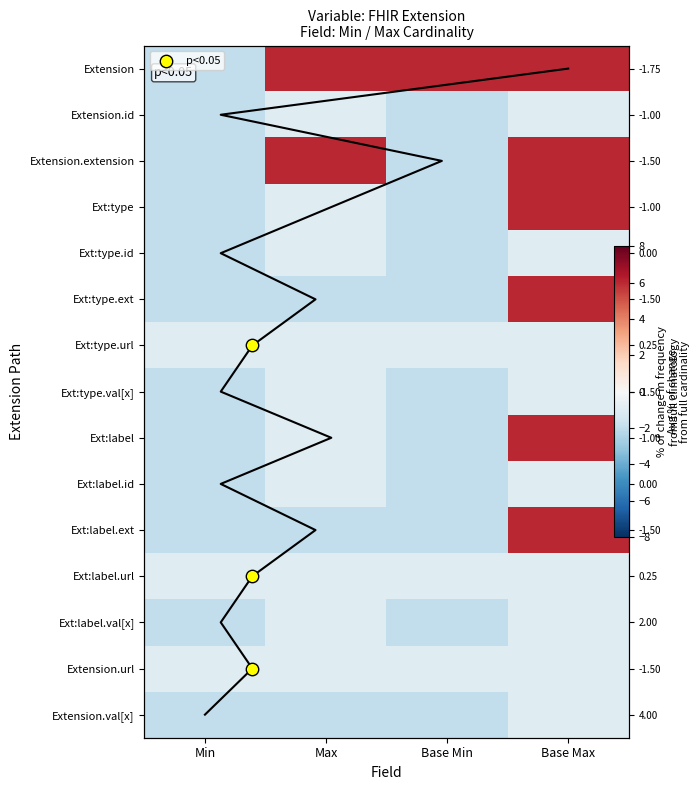

List the series in order of their peak value, lowest first.

Extension.id, Ext:type.id, Ext:type.url, Ext:type.val[x], Ext:label.id, Ext:label.url, Ext:label.val[x], Extension.url, Extension.val[x], Extension, Extension.extension, Ext:type, Ext:type.ext, Ext:label, Ext:label.ext